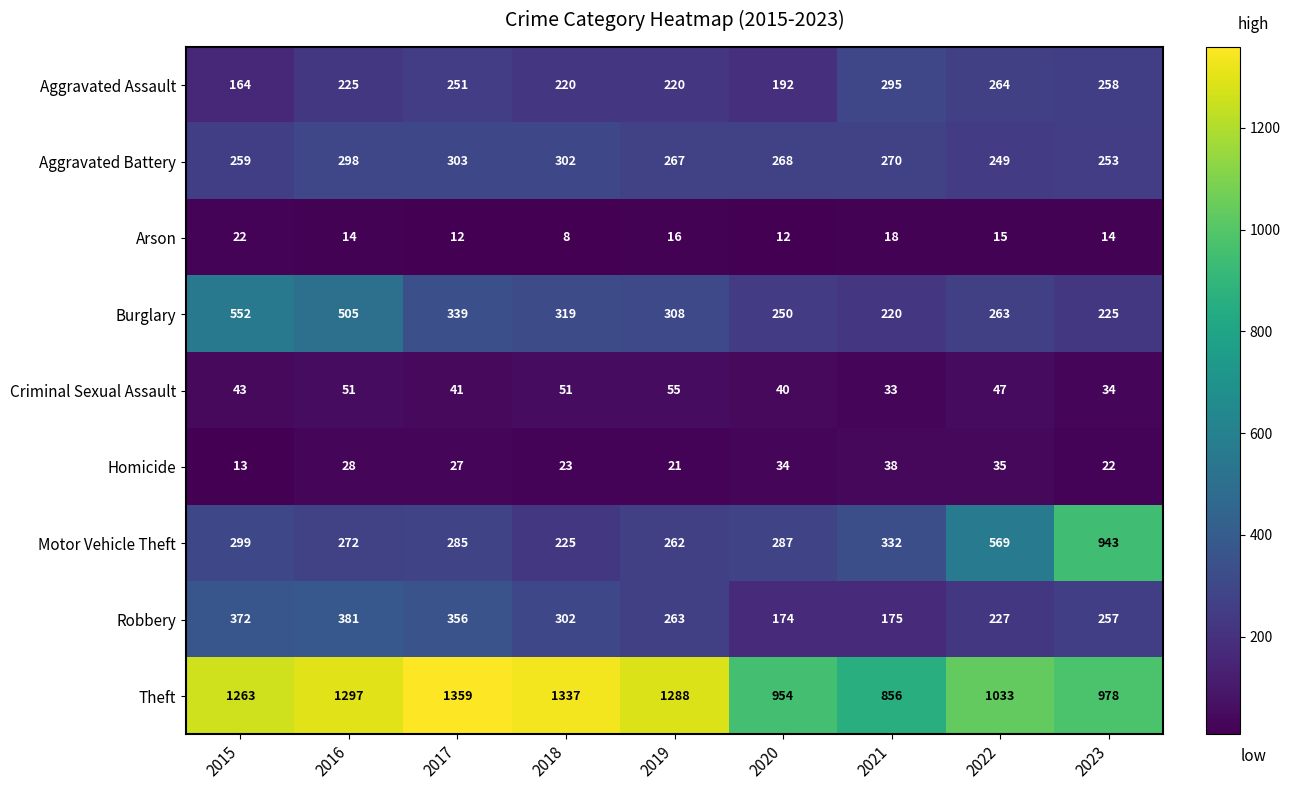

What is the sum of all Arson values?

131